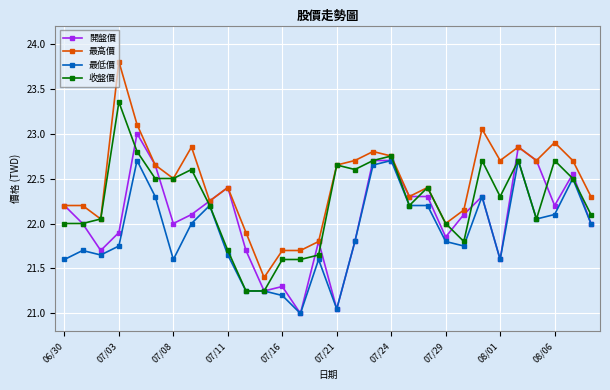

List the series in order of their peak value, lowest first.

最低價, 開盤價, 收盤價, 最高價